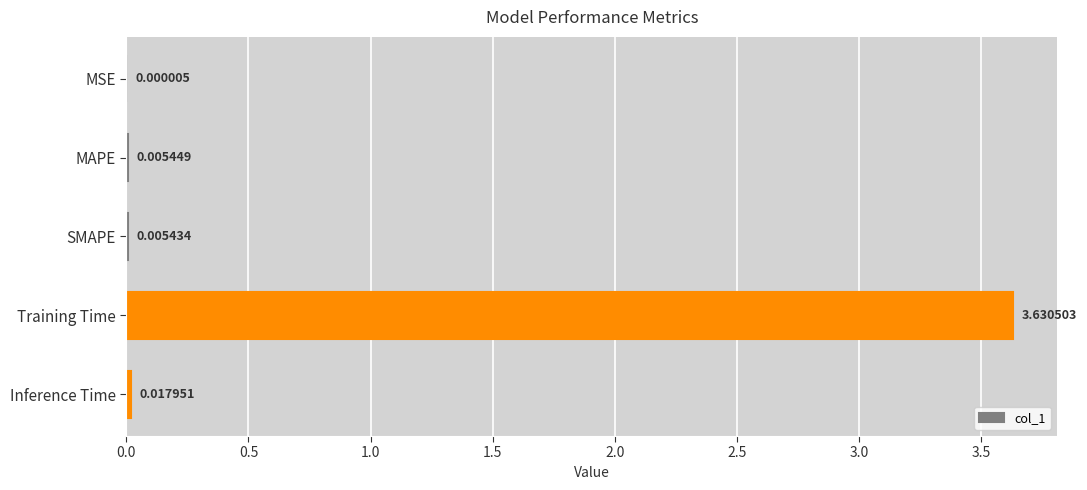

At which label is the value closest to 1?

Inference Time